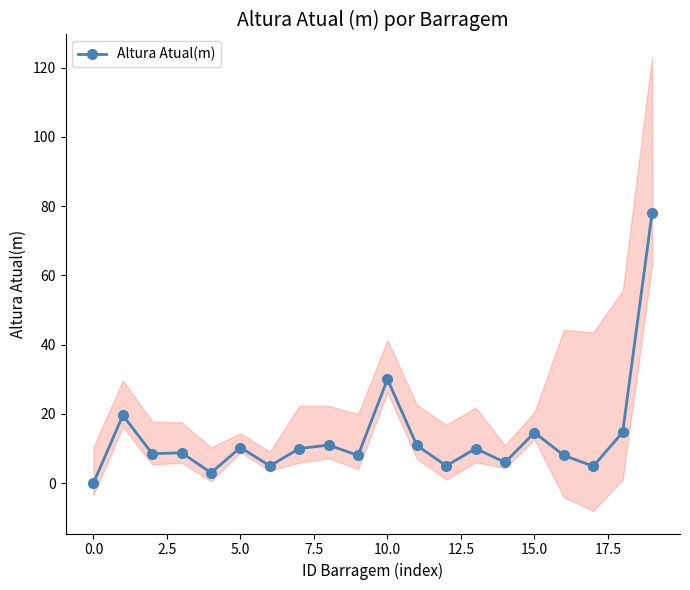

Which has a higher value, 10 or 11?

10